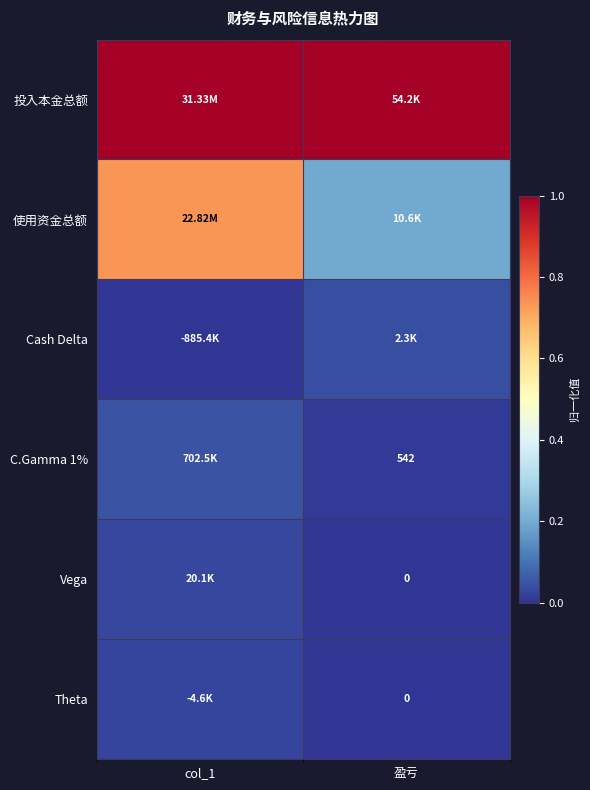

Is the value of 投入本金总额 at col_1 greater than the value of Theta at col_1?

Yes